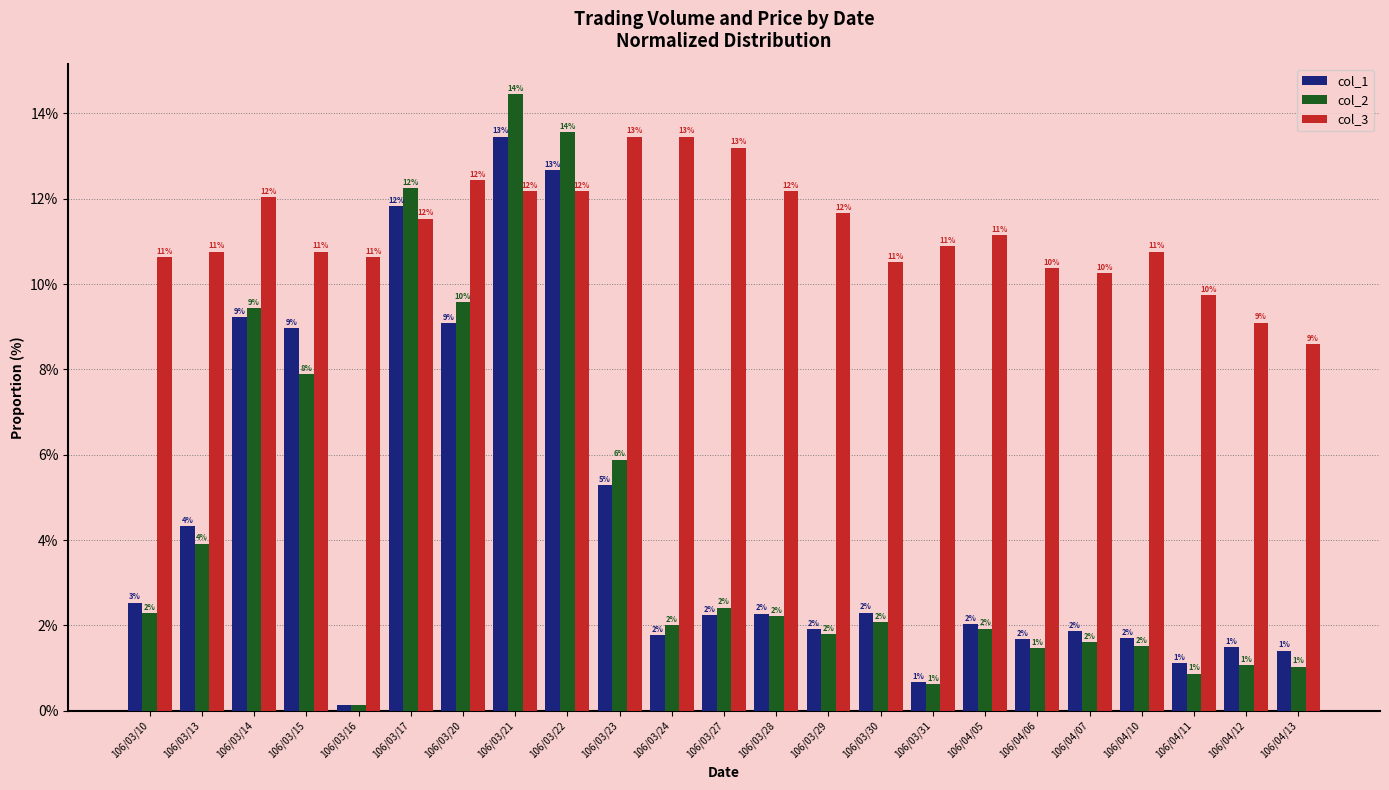

Which series has the largest total across all categories?

col_3